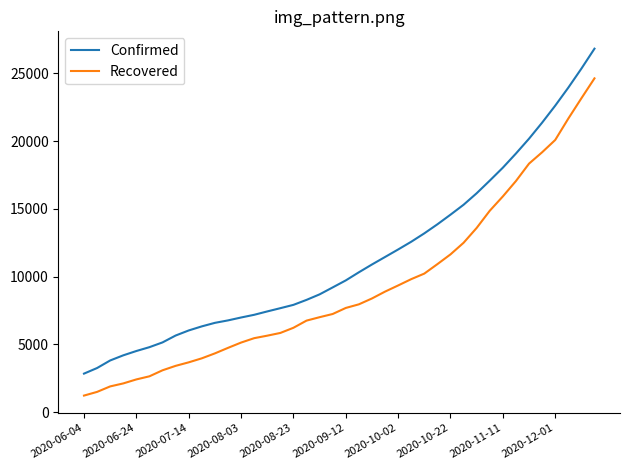

What is the maximum value for Recovered?

24625